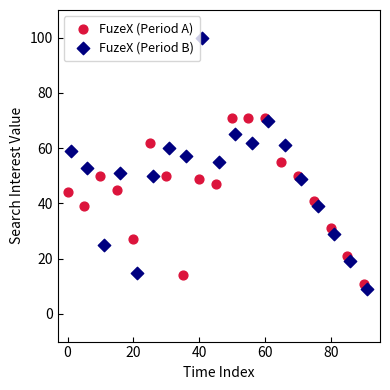

Which series contains the lowest Y value?

FuzeX (Period B)